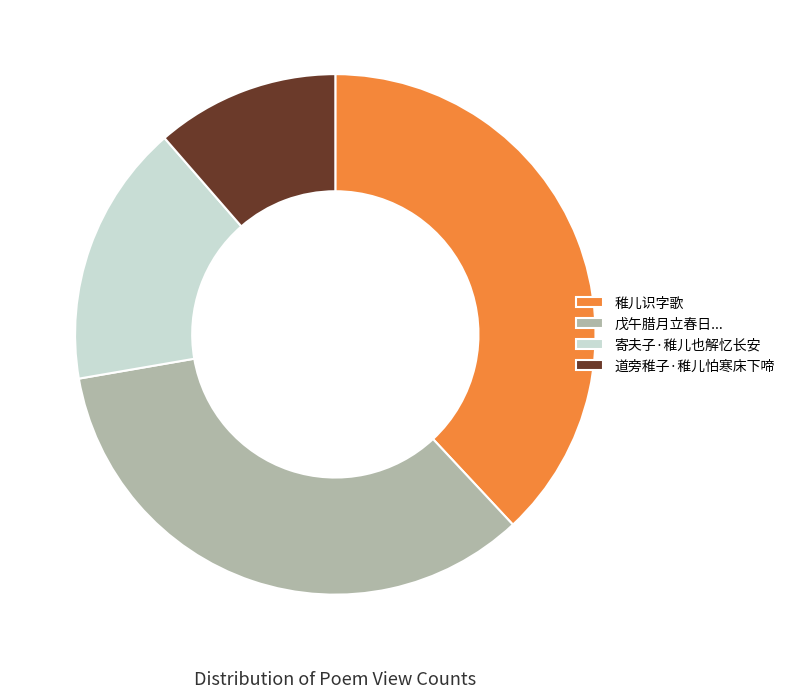

Do 道旁稚子·稚儿怕寒床下啼 and 稚儿识字歌 together represent more than half of the pie?

No